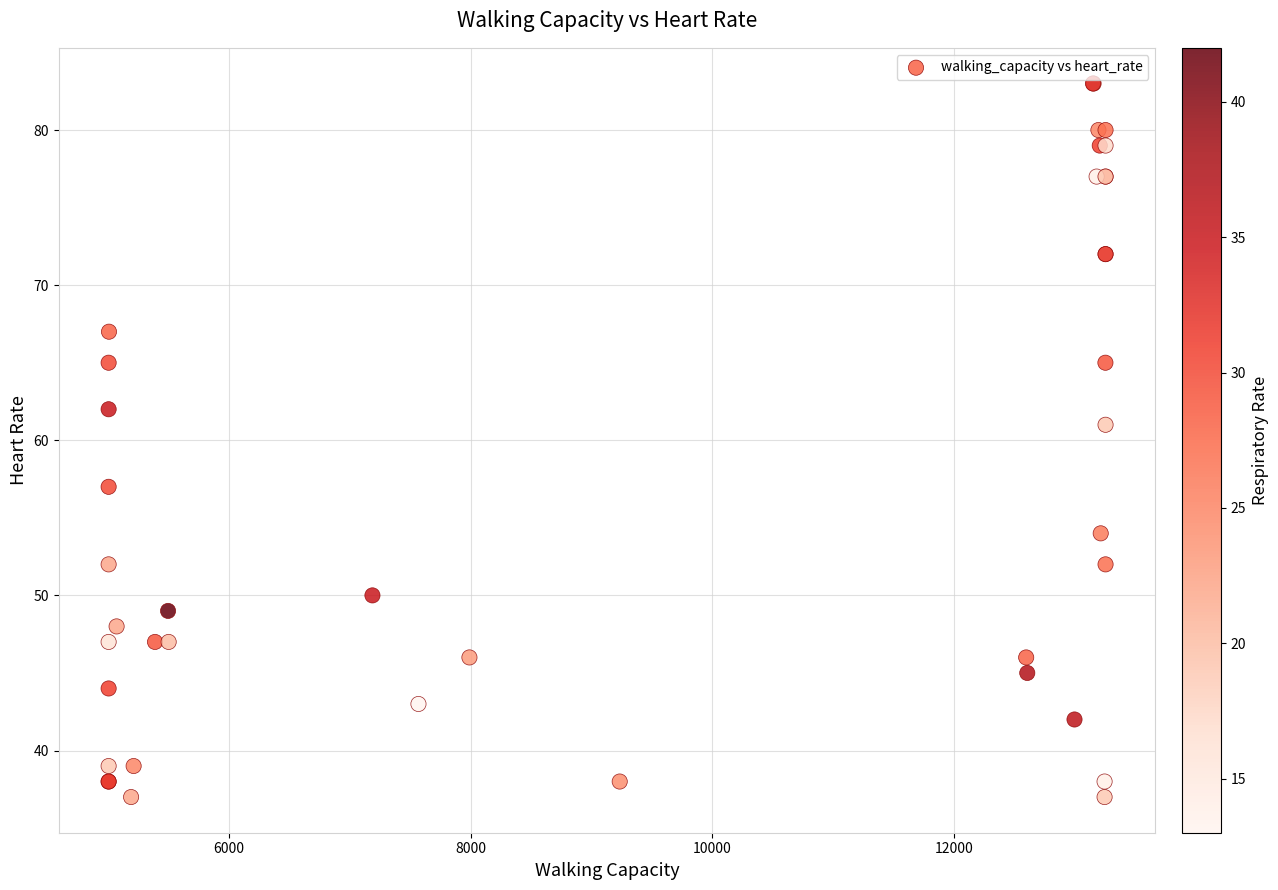

What Y value in the scatter plot is closest to 60?

61